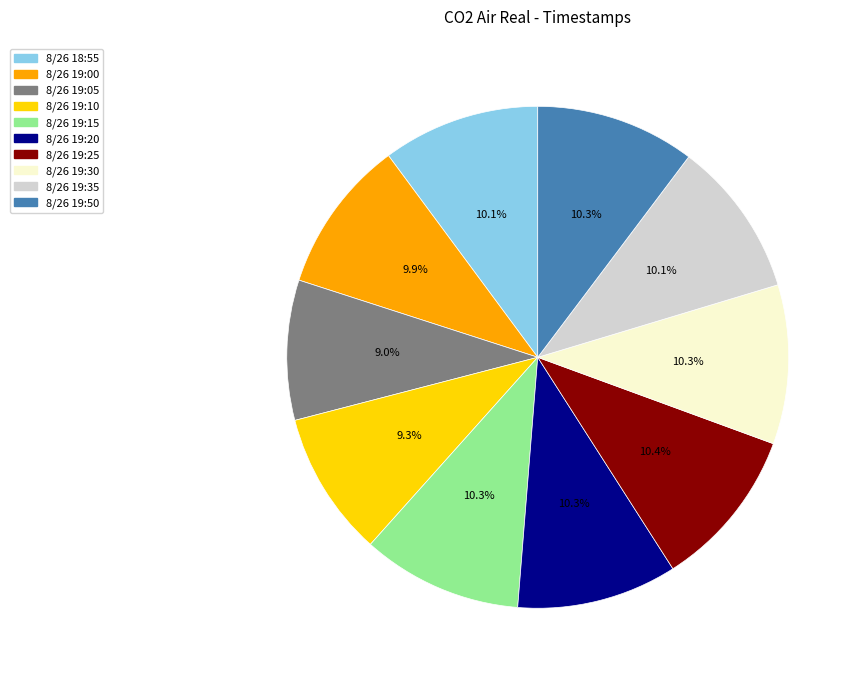

Which has a higher value, 8/26 19:20 or 8/26 19:05?

8/26 19:20